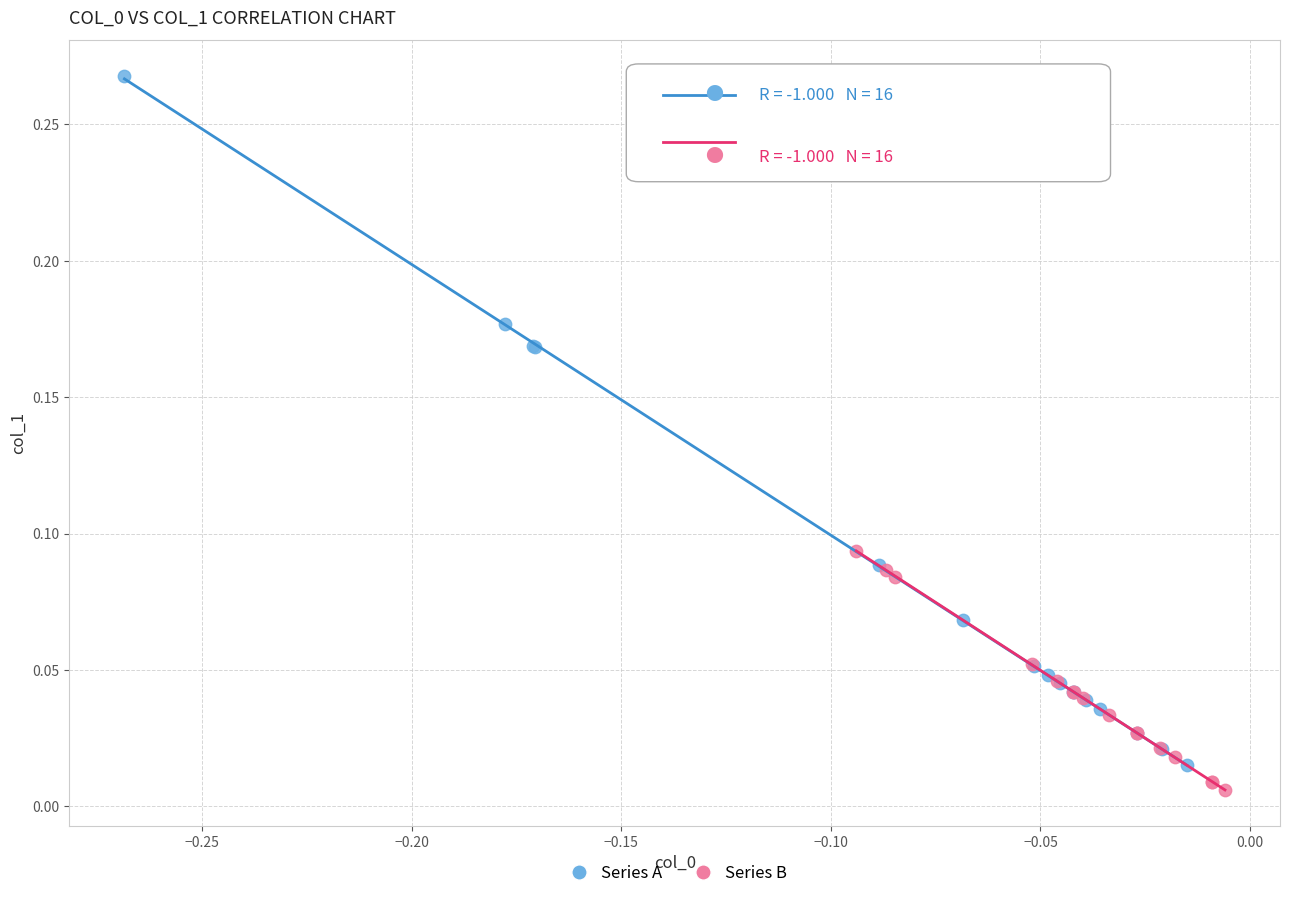

Which series reaches the maximum Y coordinate?

Series A